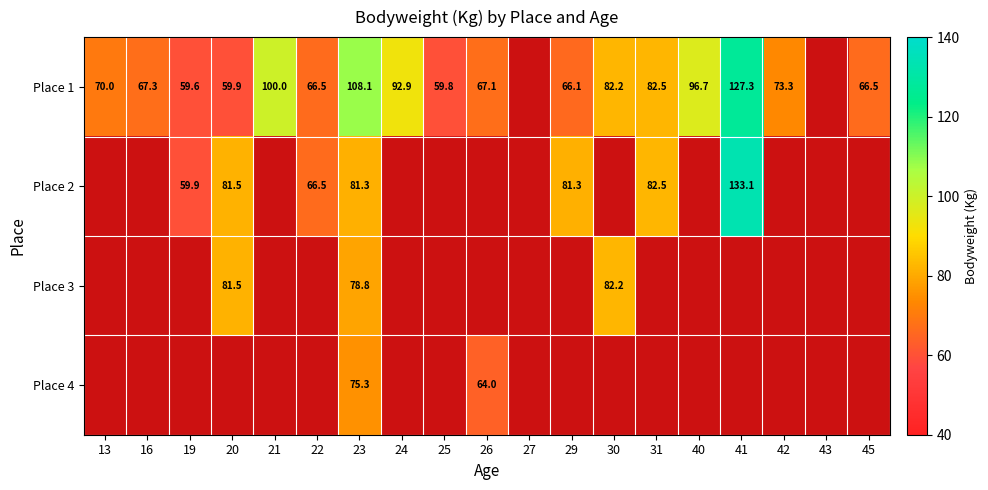

Is it true that Place 1 equals 16.1 at 26?

False